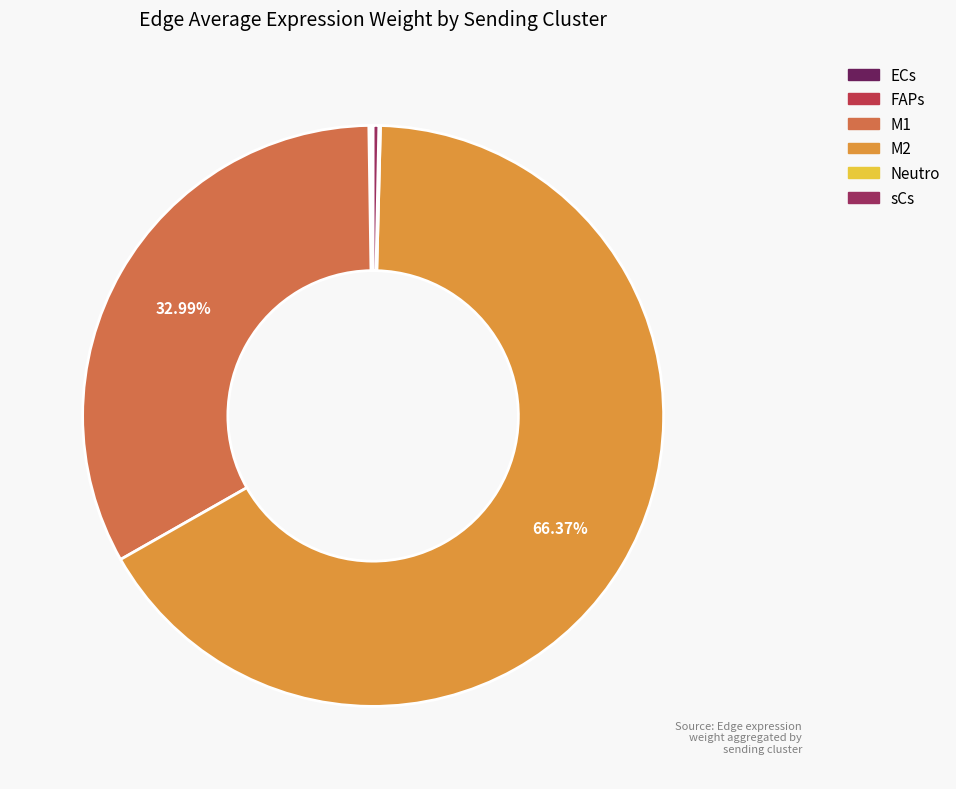

Is M1 the majority of the pie?

No